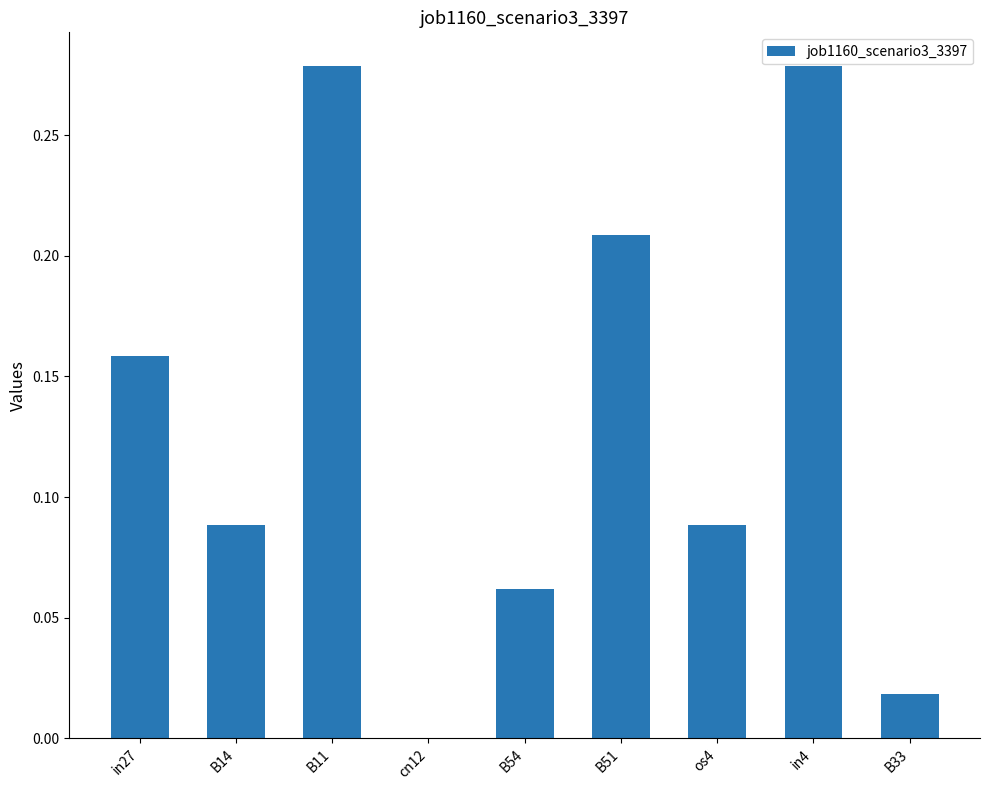

The chart shows a value of 0.4 at B51. True or false?

False